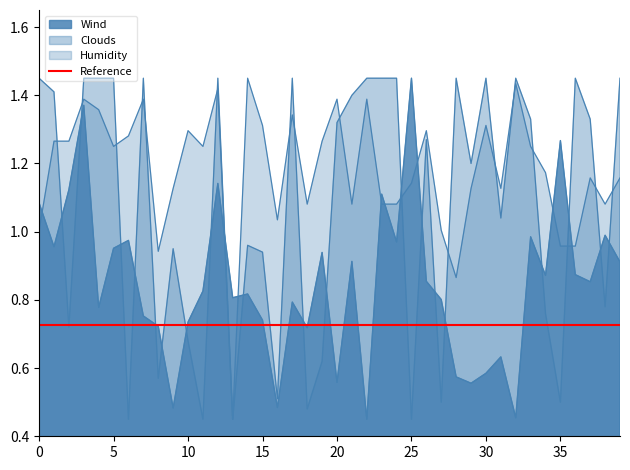

Rank the series by their maximum value, from highest to lowest.

Wind, Clouds, Humidity